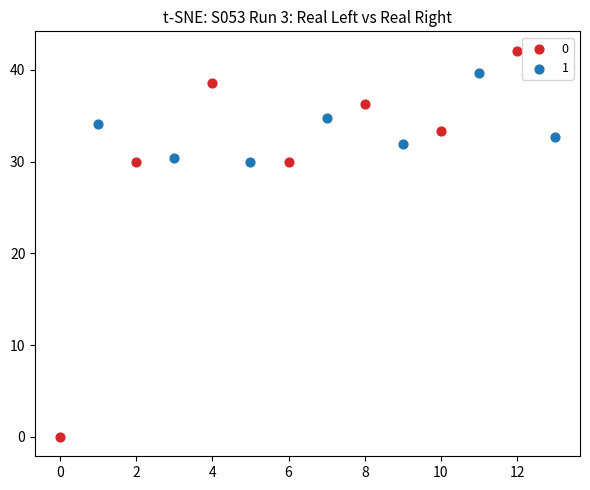

Which series contains the highest Y value?

0